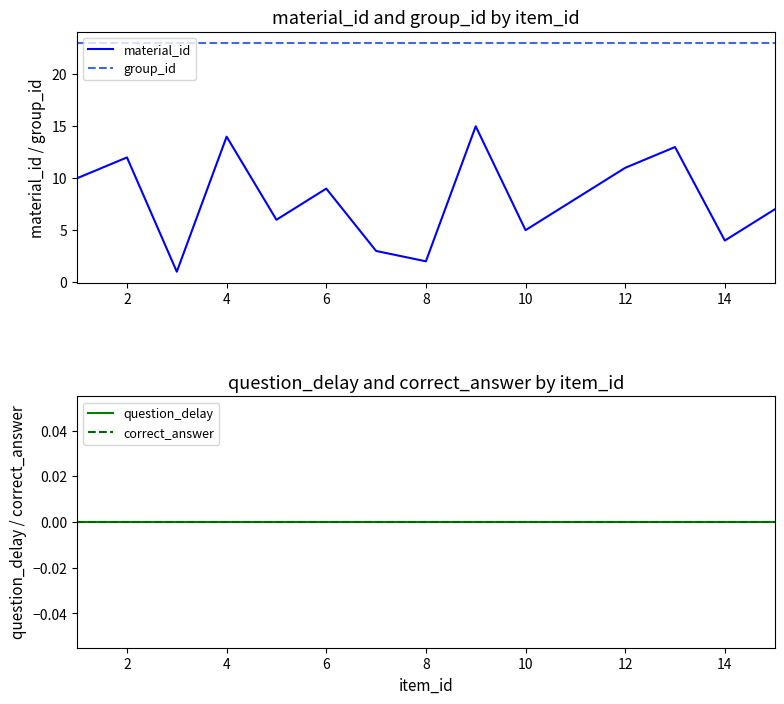

Is it true that material_id equals 9 at 6?

True